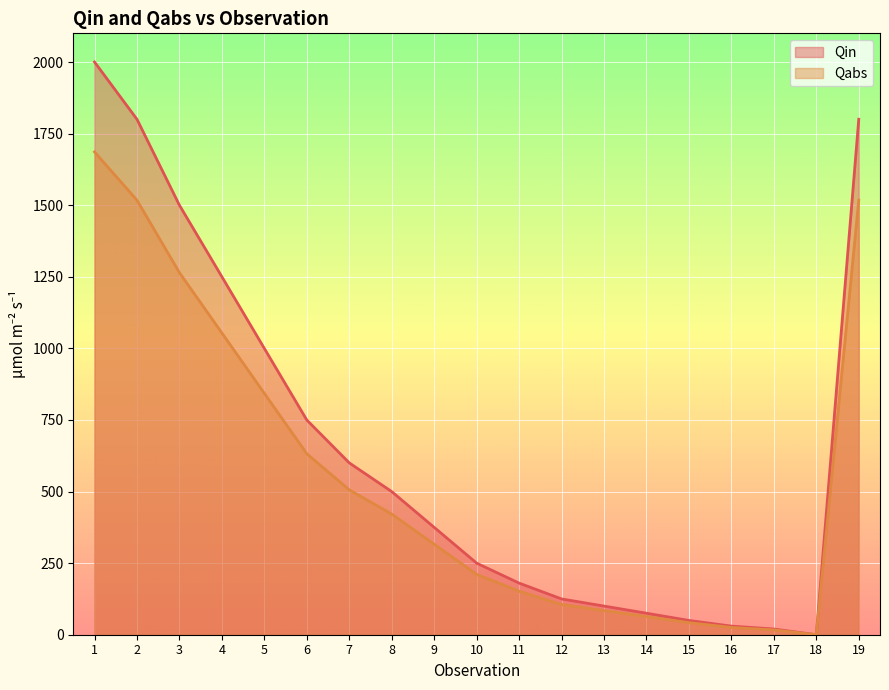

True or false: Qabs and Qin cross at least once.

False